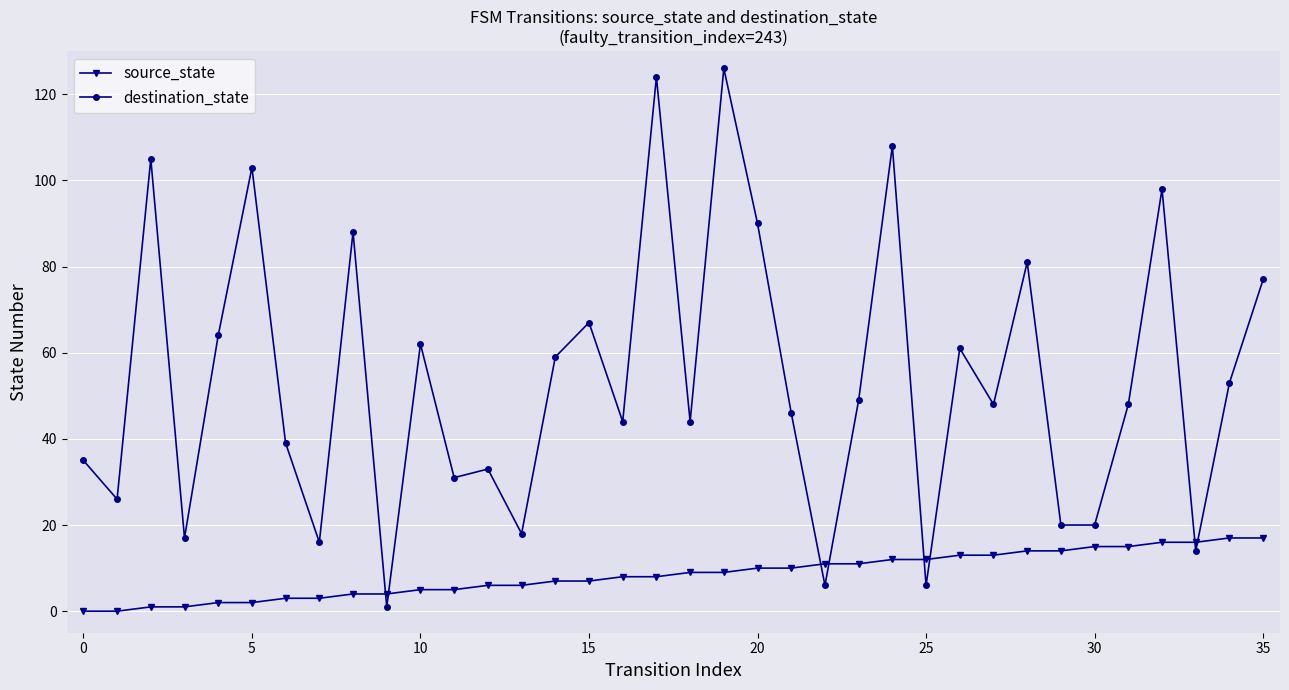

Which series has the largest total across all categories?

destination_state